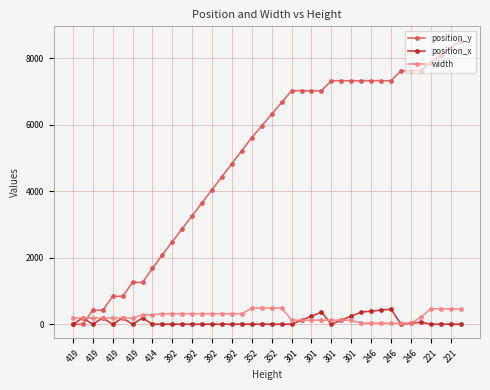

What is the difference between the maximum and minimum values in the position_x series?

453